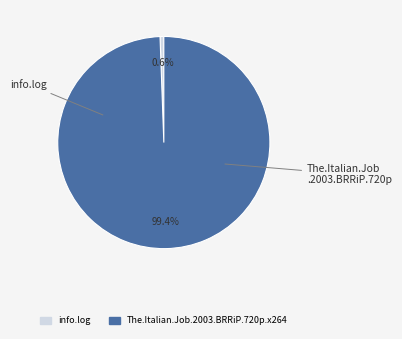

Rank the categories by value from highest to lowest.

The.Italian.Job.2003.BRRiP.720p.x264, info.log